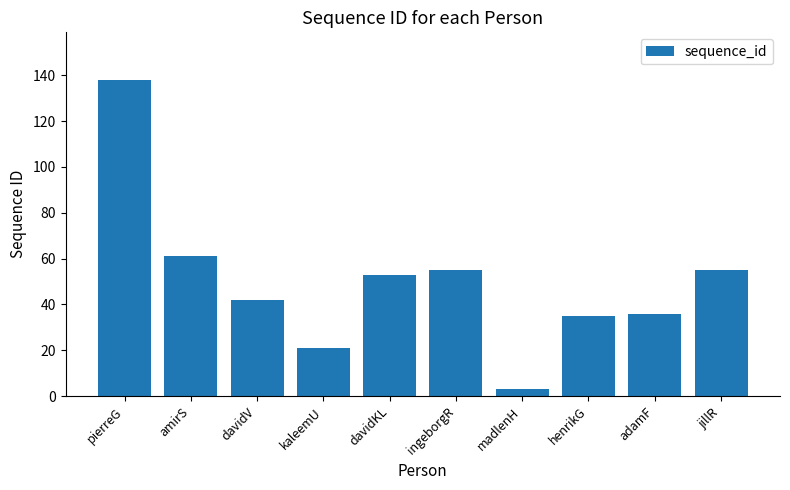

What is the difference between the maximum and minimum values?

135